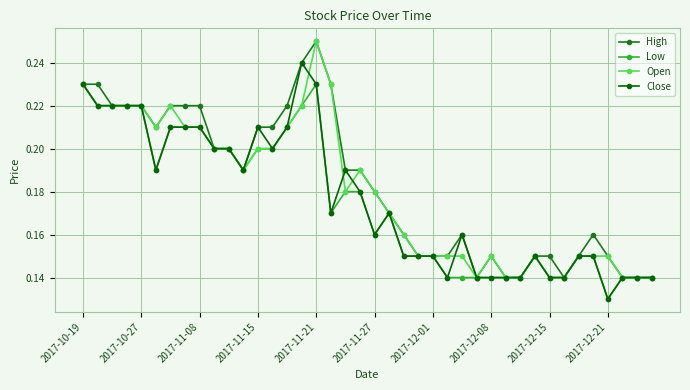

How many High values are between 0 and 1?

40